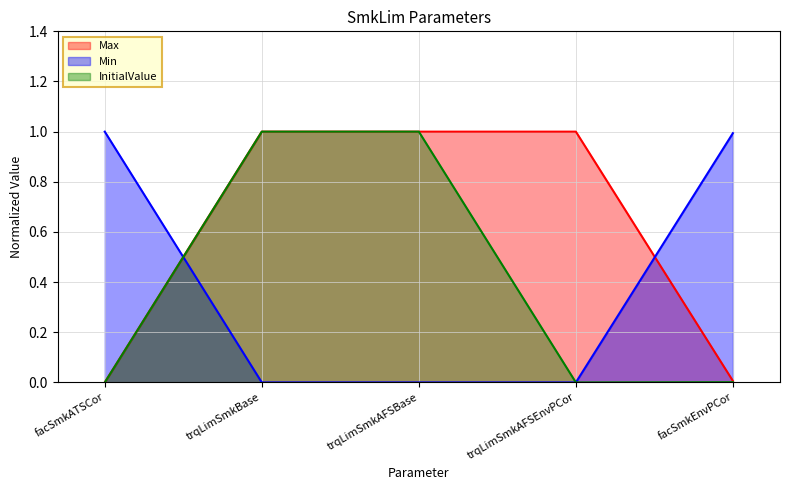

Which series has the widest spread of values?

Min